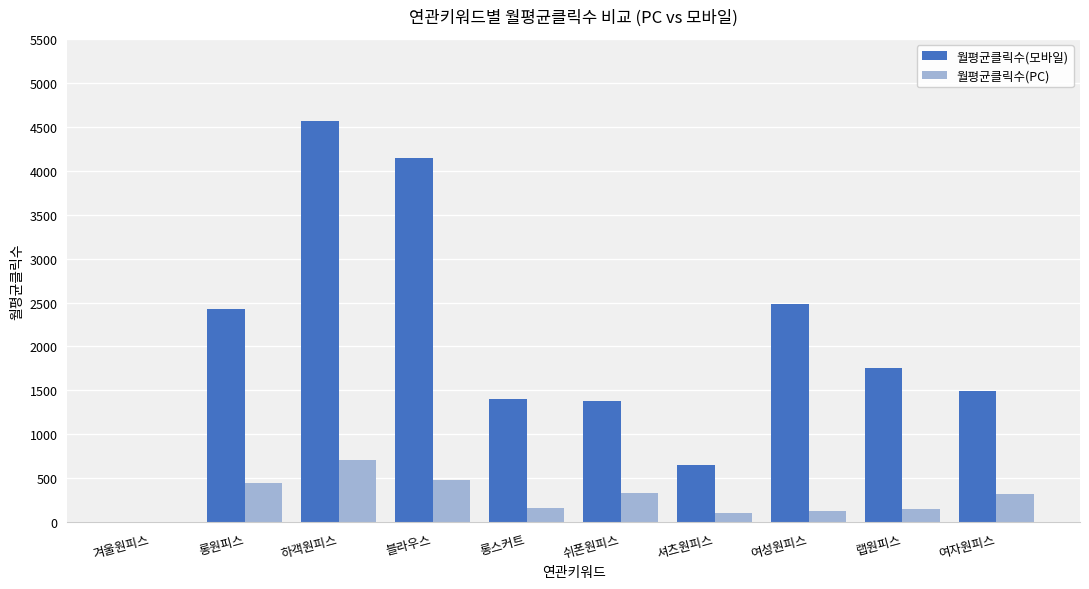

What is the maximum value shown in the chart?

4565.6